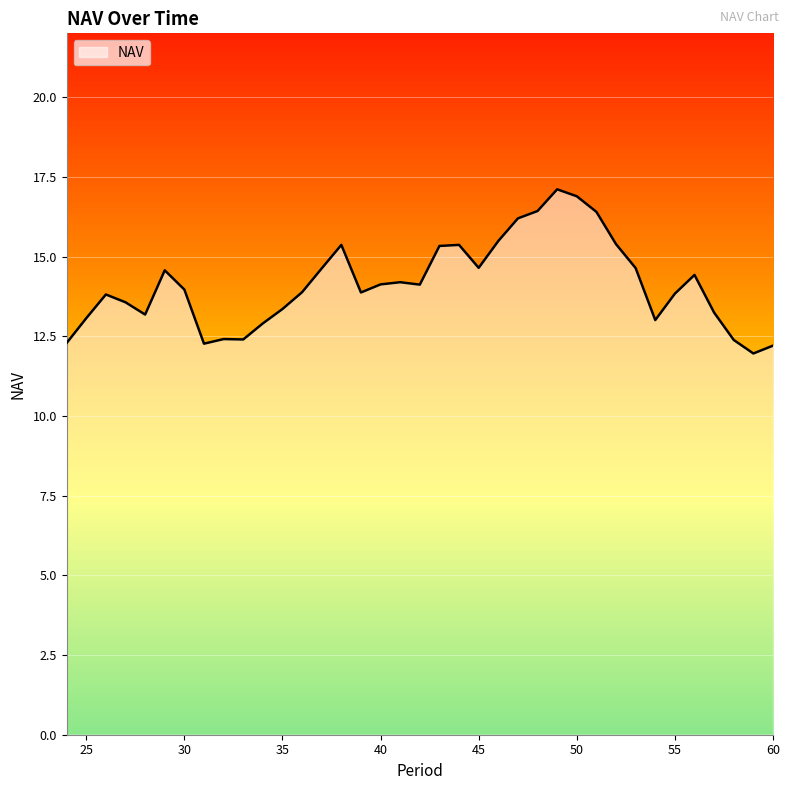

What is the difference between the maximum and minimum values?

5.1